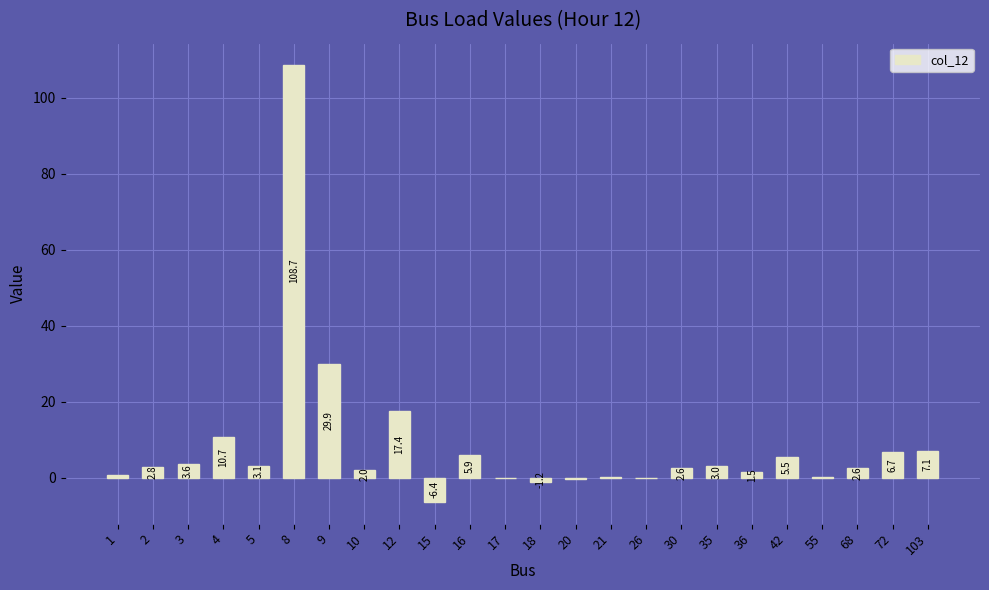

How many distinct data groups are displayed?

1